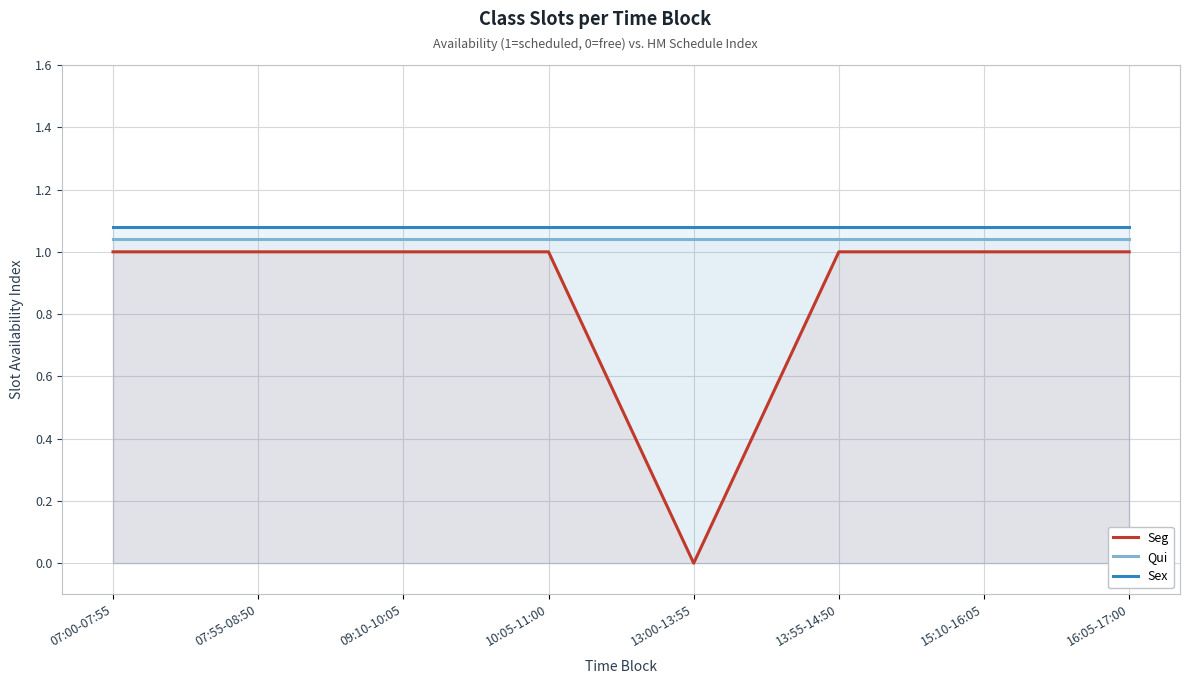

True or false: Qui and Seg intersect in this chart.

False